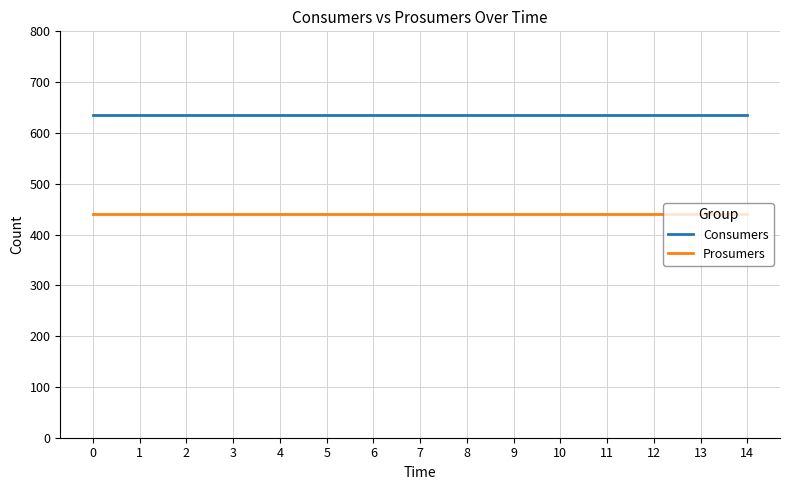

What is the sum of the Consumers values at 9 and 13?

1270